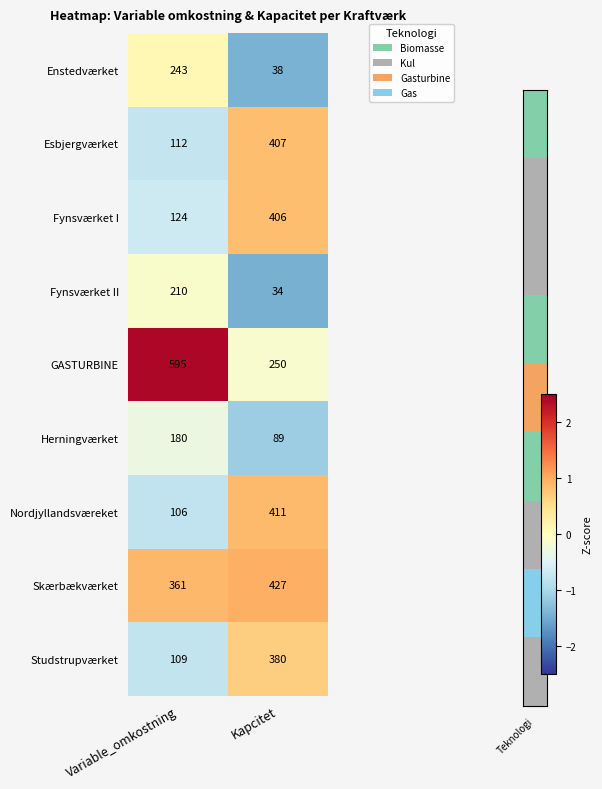

Which series has the largest total across all categories?

GASTURBINE